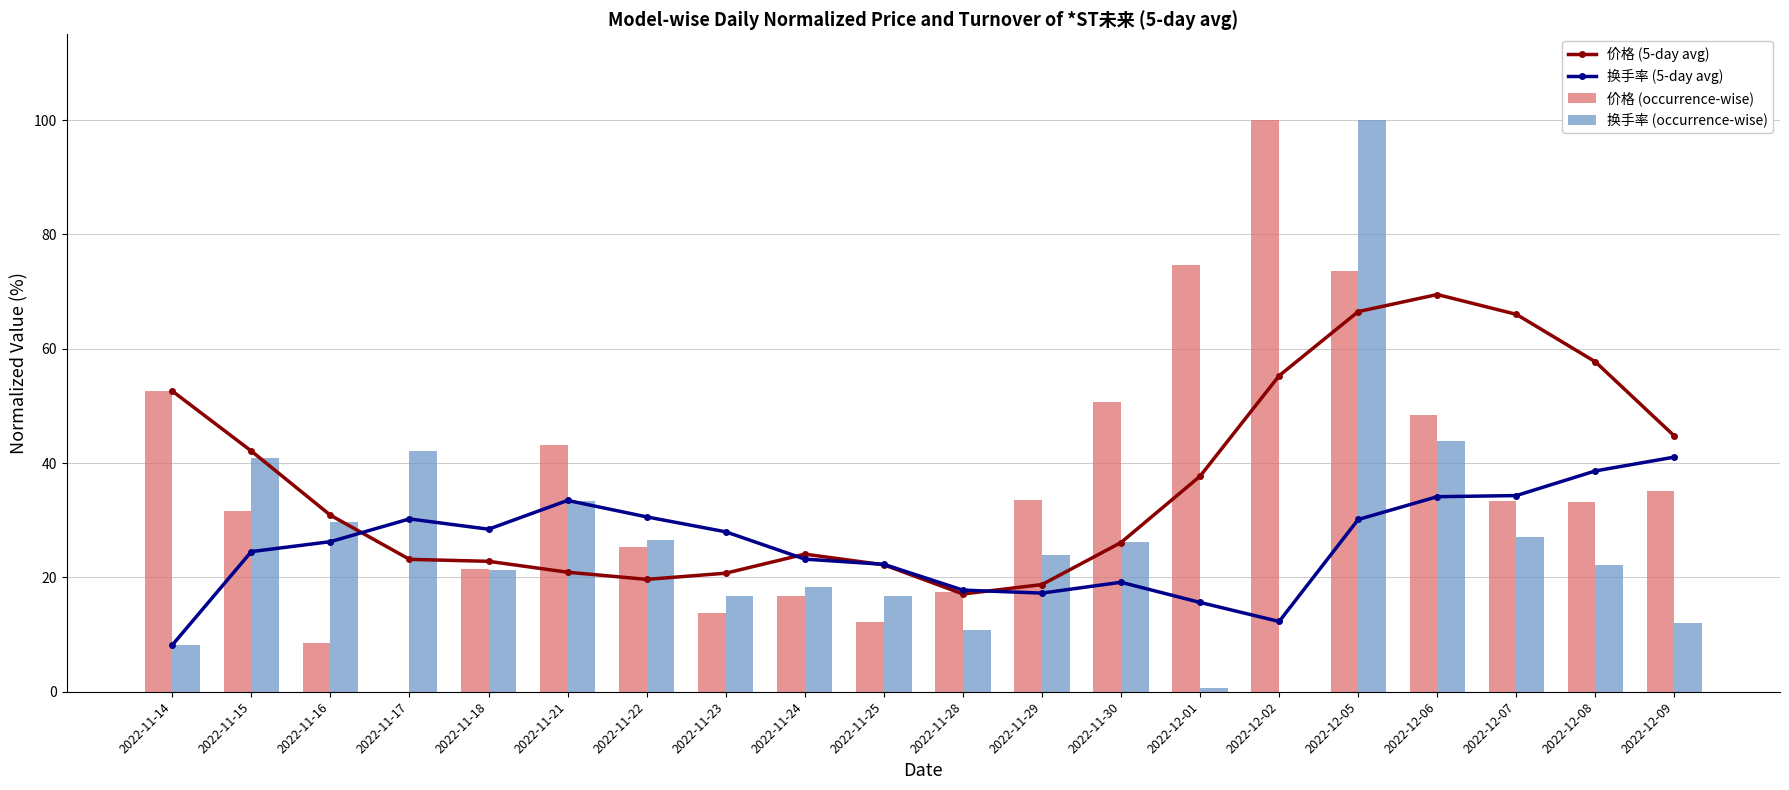

Which series has the largest total across all categories?

价格 (5-day avg)